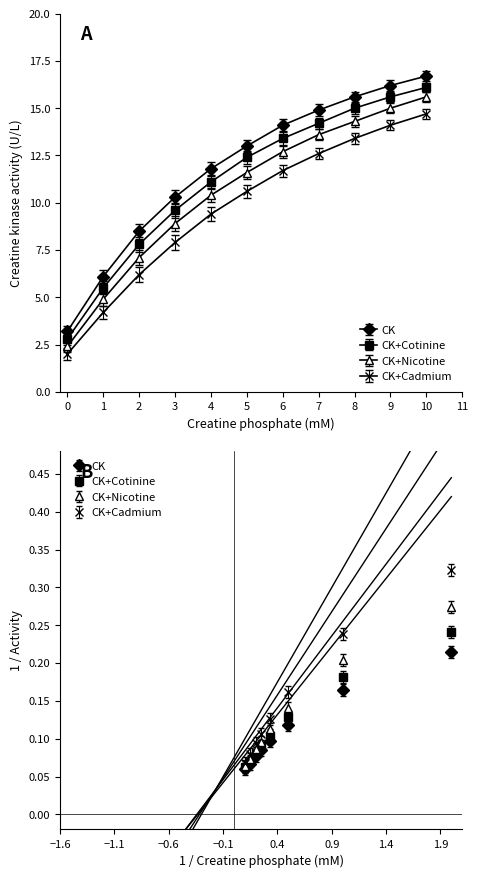

Between 8 and 7, which is larger?

8